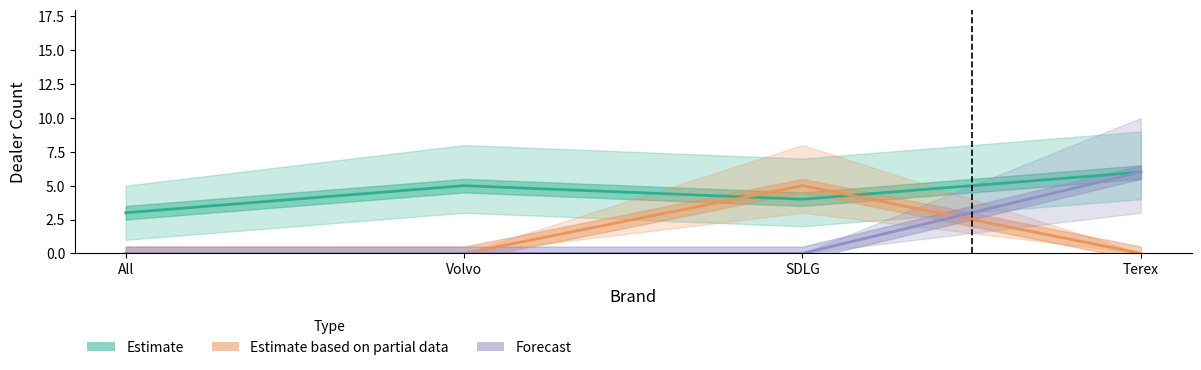

Which has a higher value, SDLG or All?

SDLG